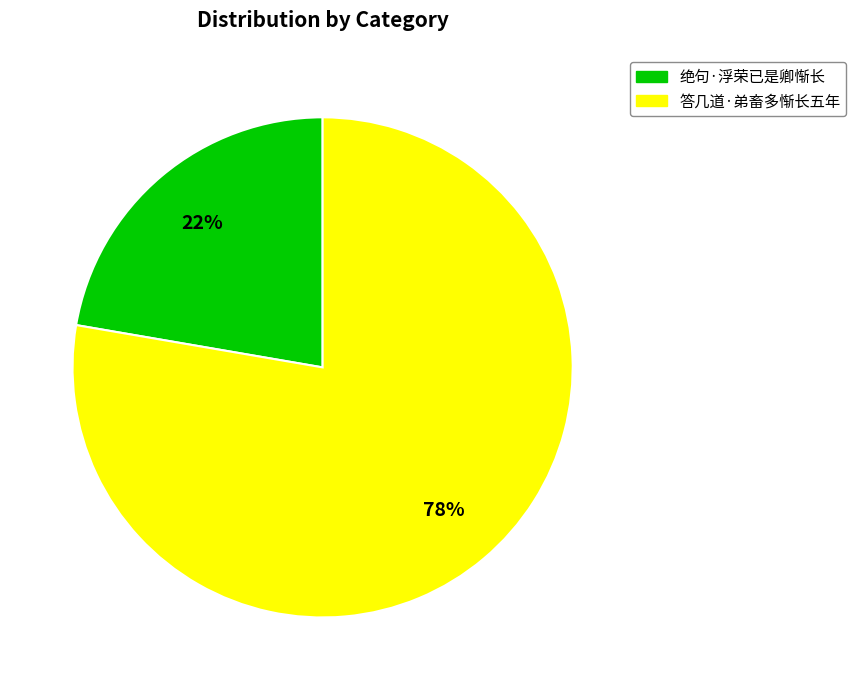

Count the number of slices in the pie.

2